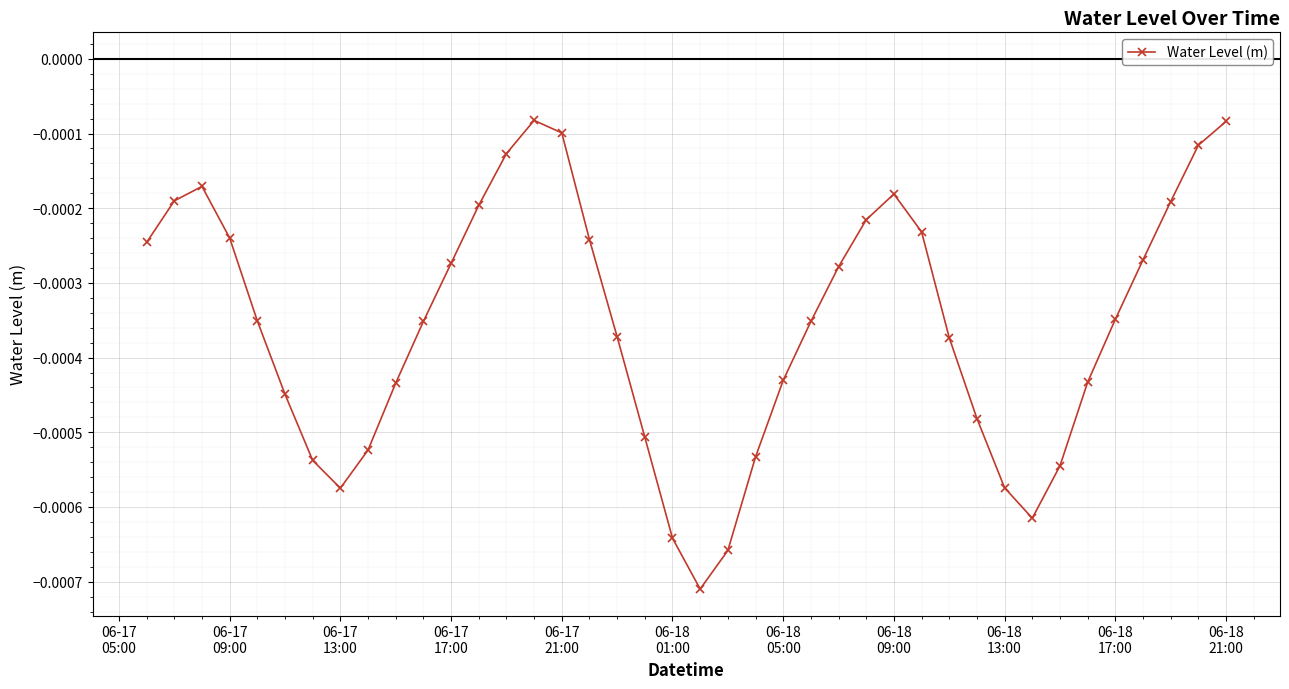

Does the chart display data point markers on the line(s)?

Yes